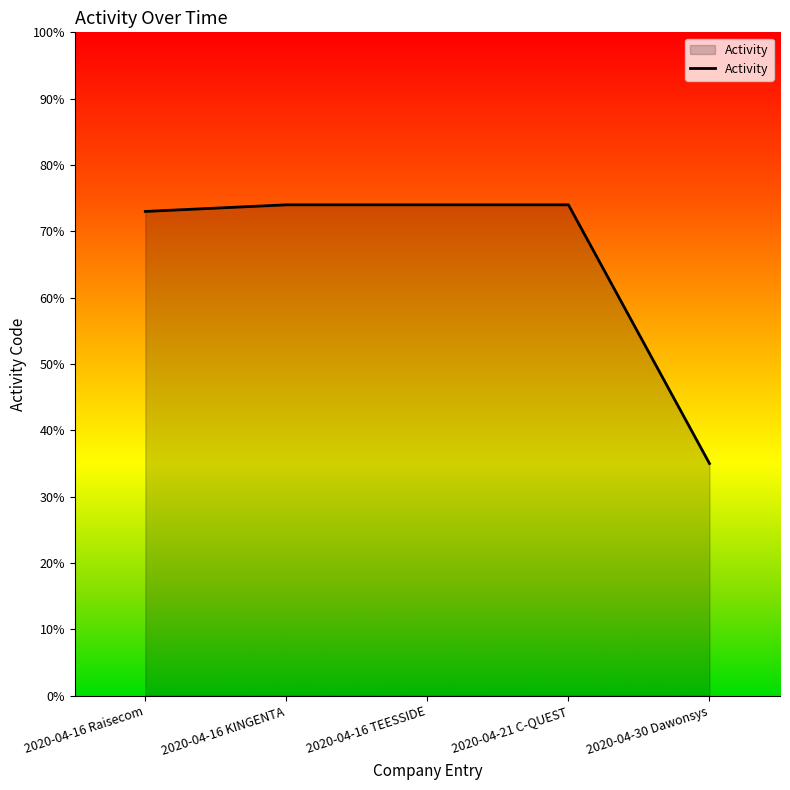

What is the difference between the values at 2020-04-21 C-QUEST and 2020-04-30 Dawonsys?

39